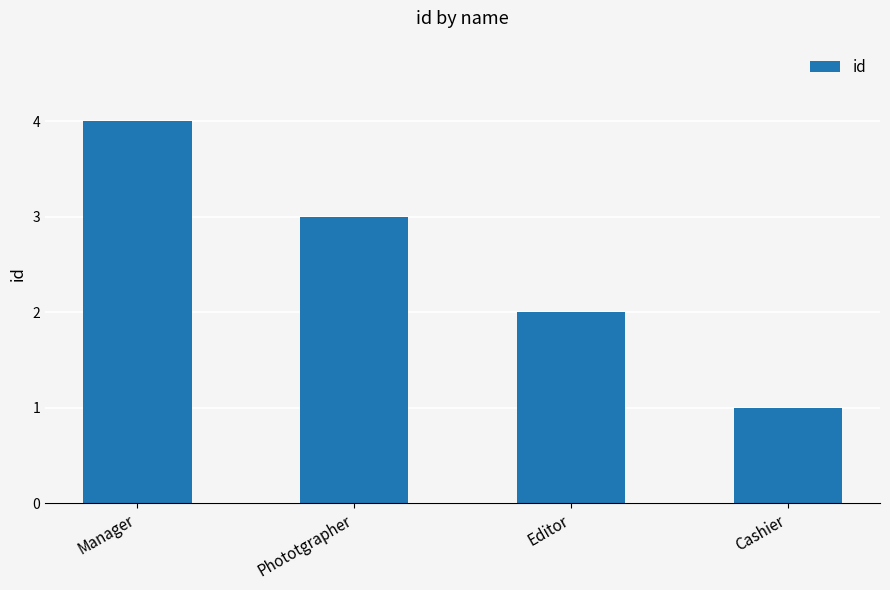

Which has a higher value, Editor or Phototgrapher?

Phototgrapher